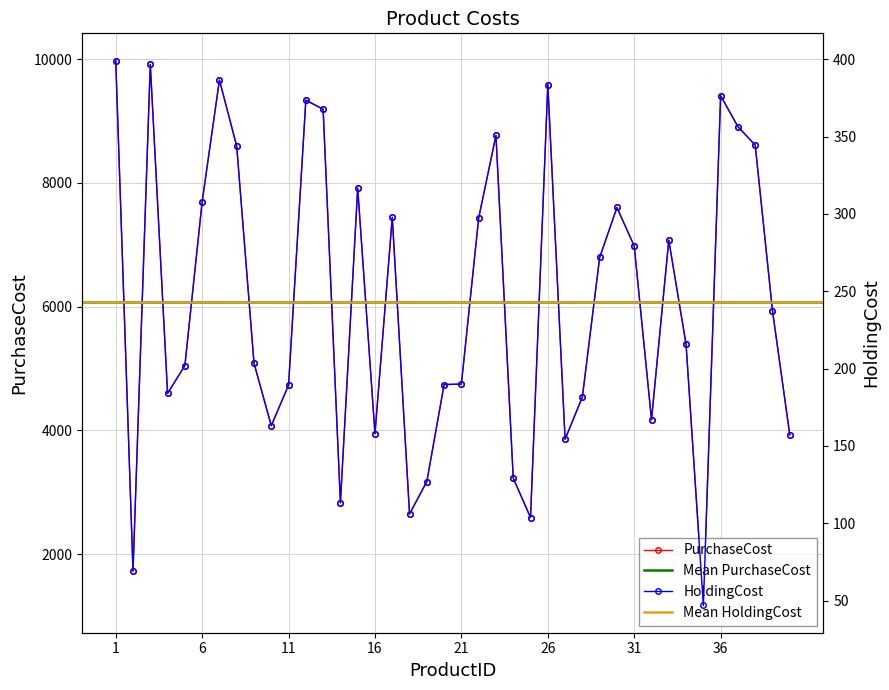

True or false: HoldingCost and PurchaseCost cross at least once.

False